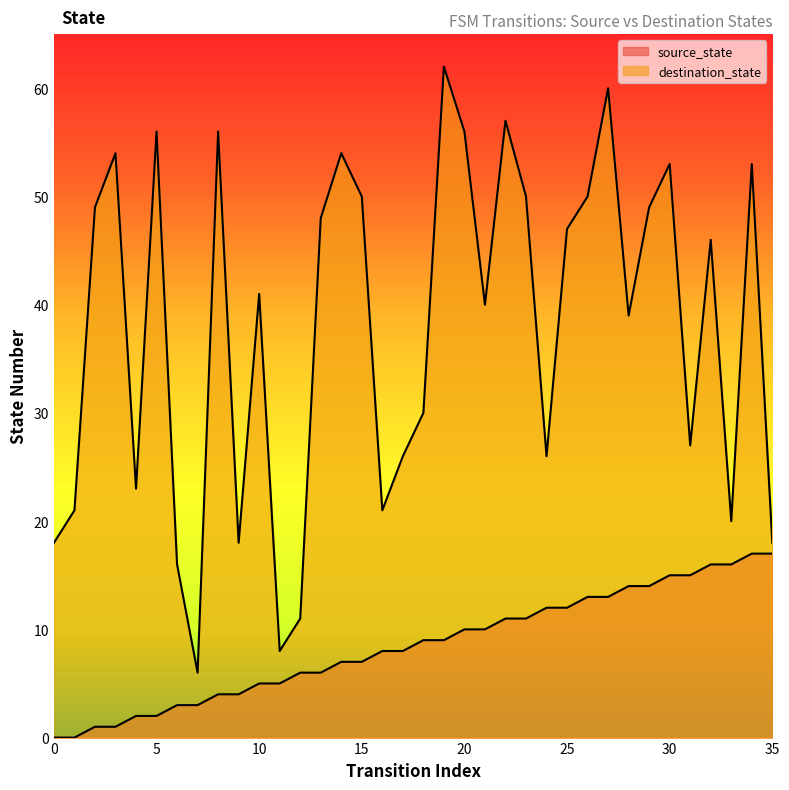

How many lines are shown in the chart?

2